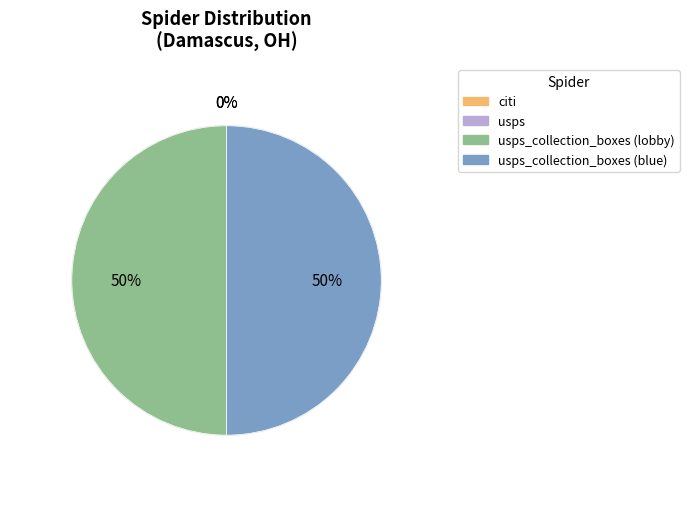

To the nearest percent, what is the average slice percentage?

25%